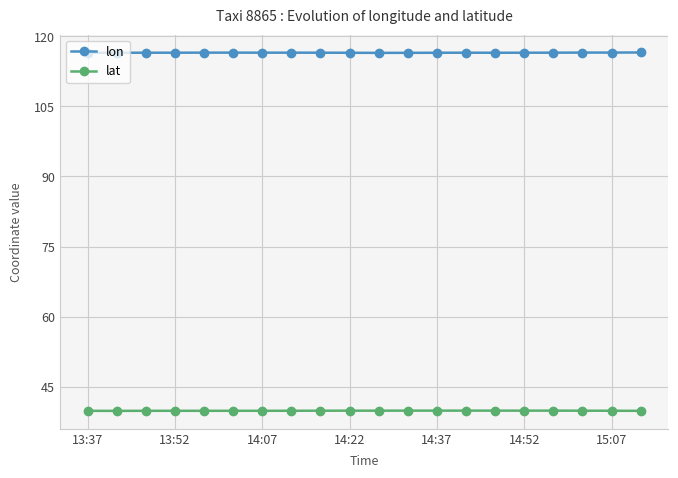

Does the chart have visible grid lines?

Yes